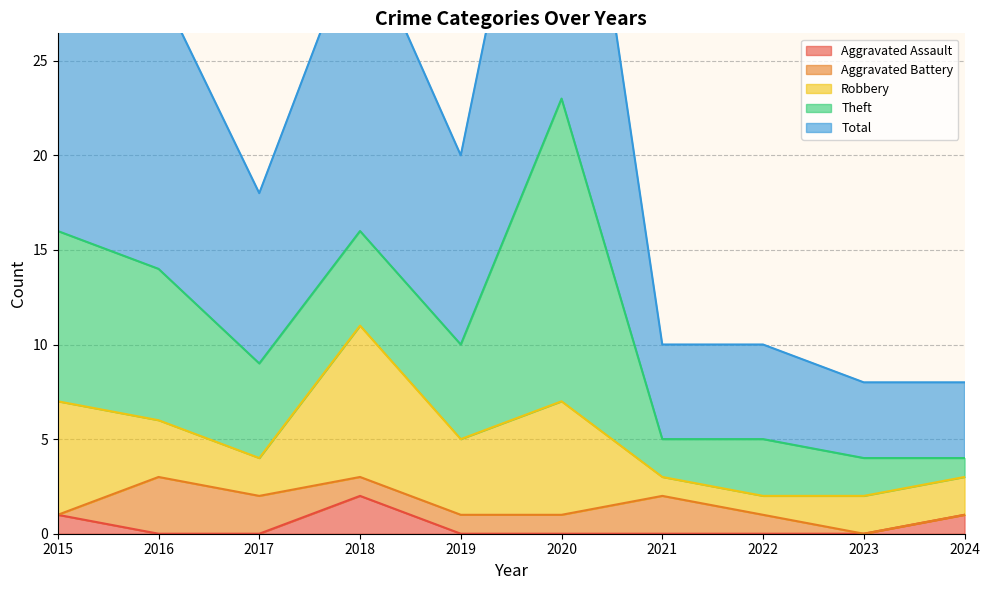

What are all the series names shown in the legend?

Aggravated Assault, Aggravated Battery, Robbery, Theft, Total